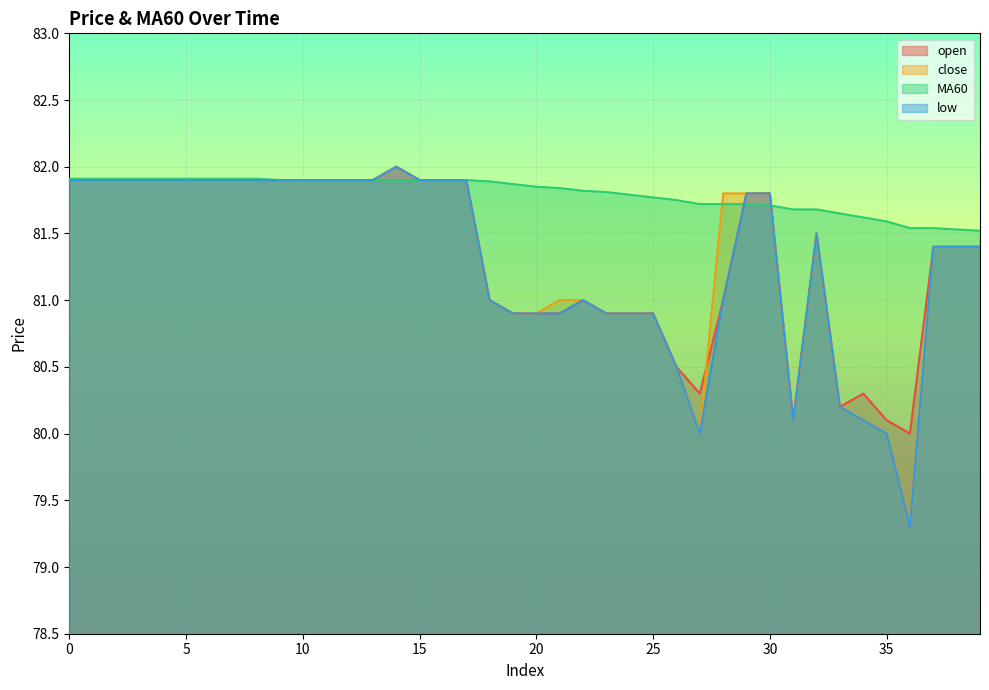

Where do close and open first cross each other?

27 and 28